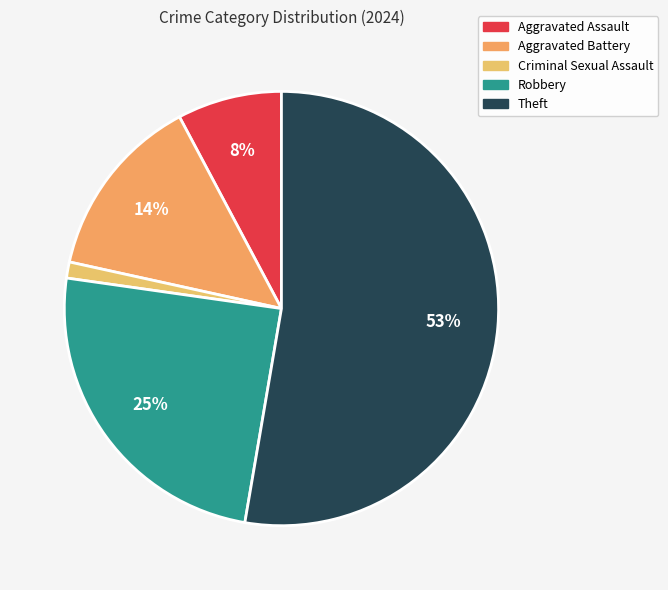

Does Theft represent more than half of the total?

Yes